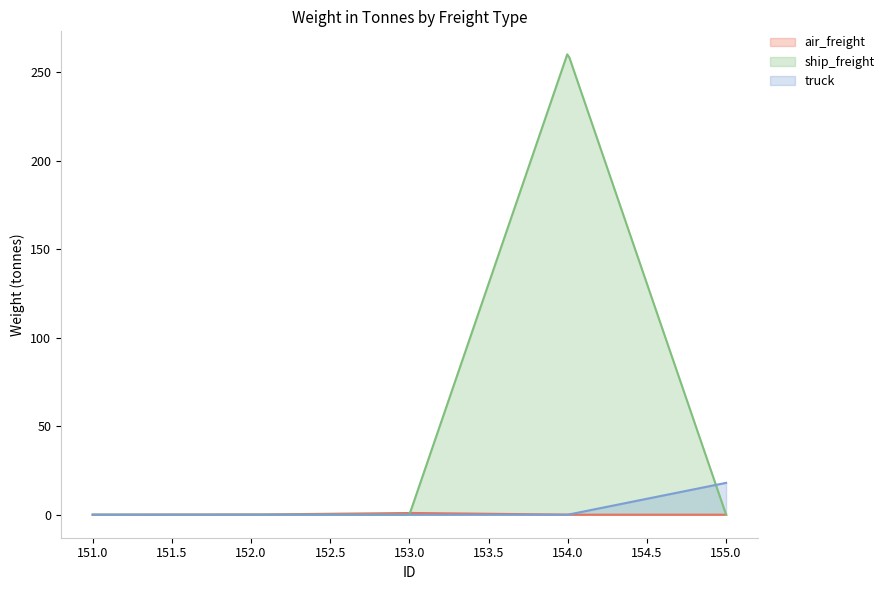

The truck series shows 9.3 at 153. True or false?

False